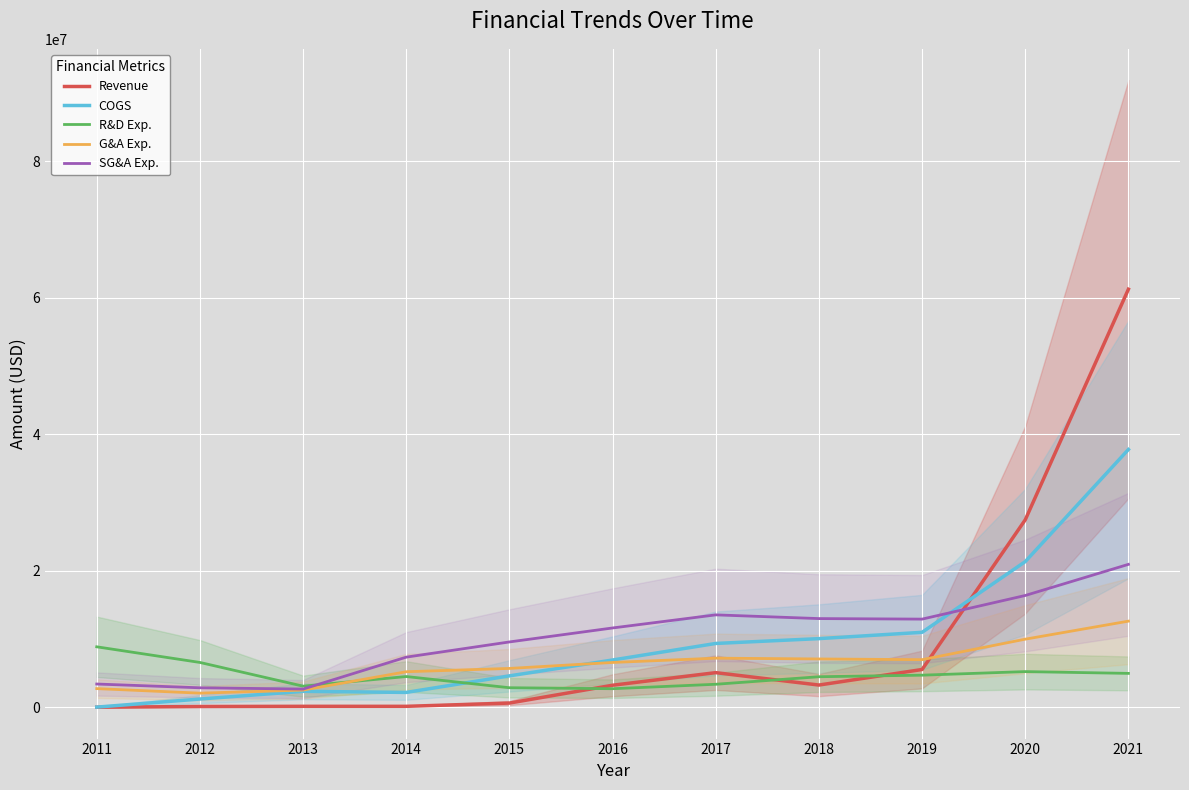

The value of COGS at 2013 is 744085. True or false?

False